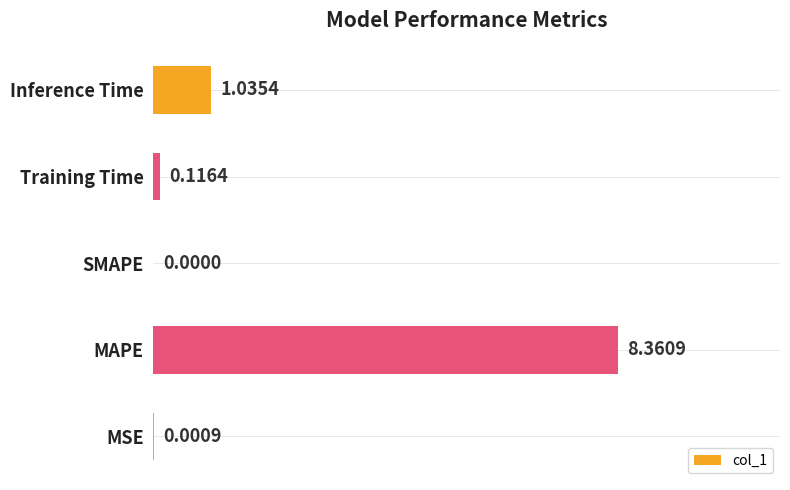

Between SMAPE and MSE, which is larger?

MSE